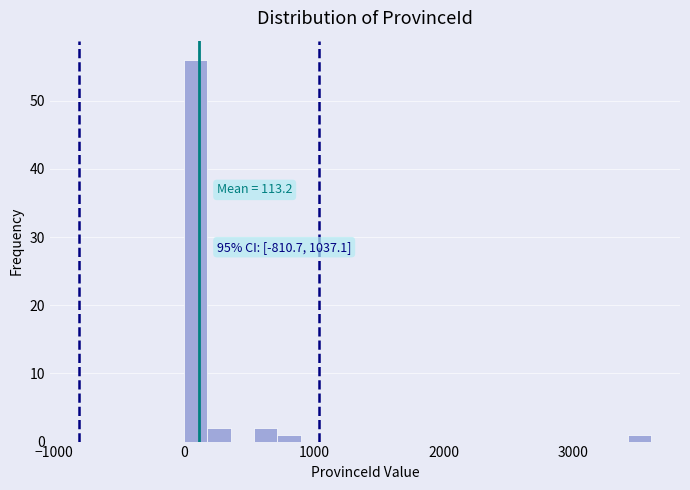

Read against the x-axis, roughly where is the centre of the tallest bar?

100